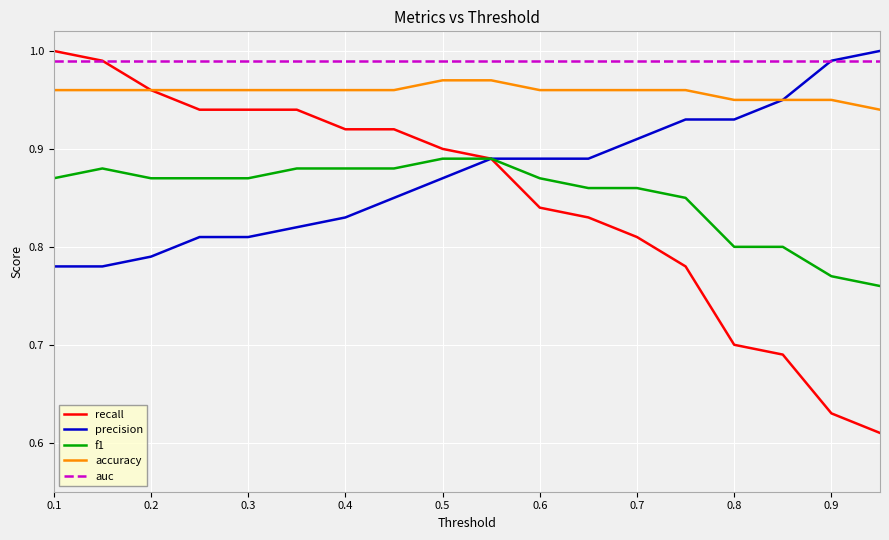

Which series has the largest total across all categories?

auc